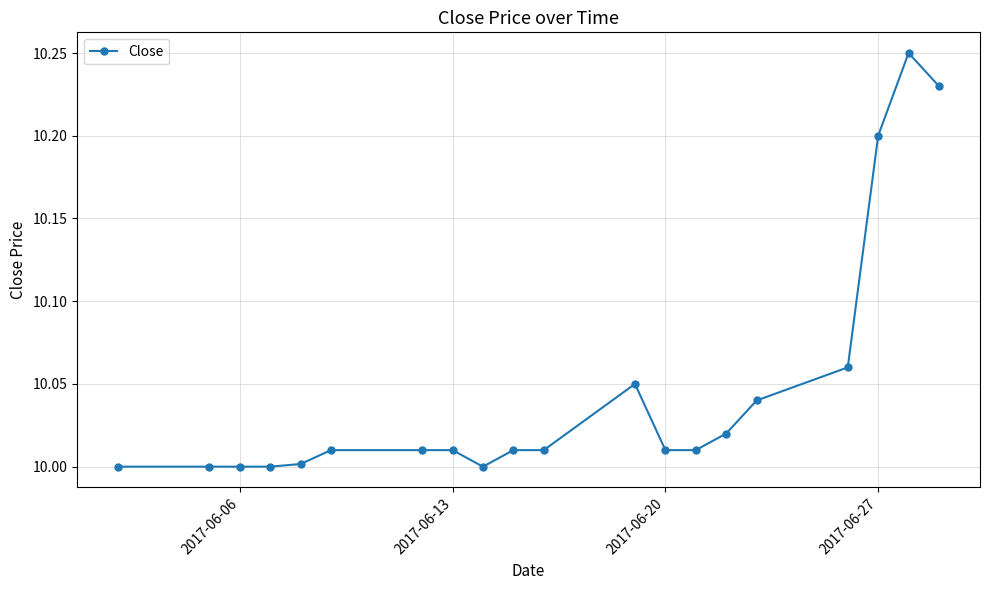

How many categories are shown in the chart?

20